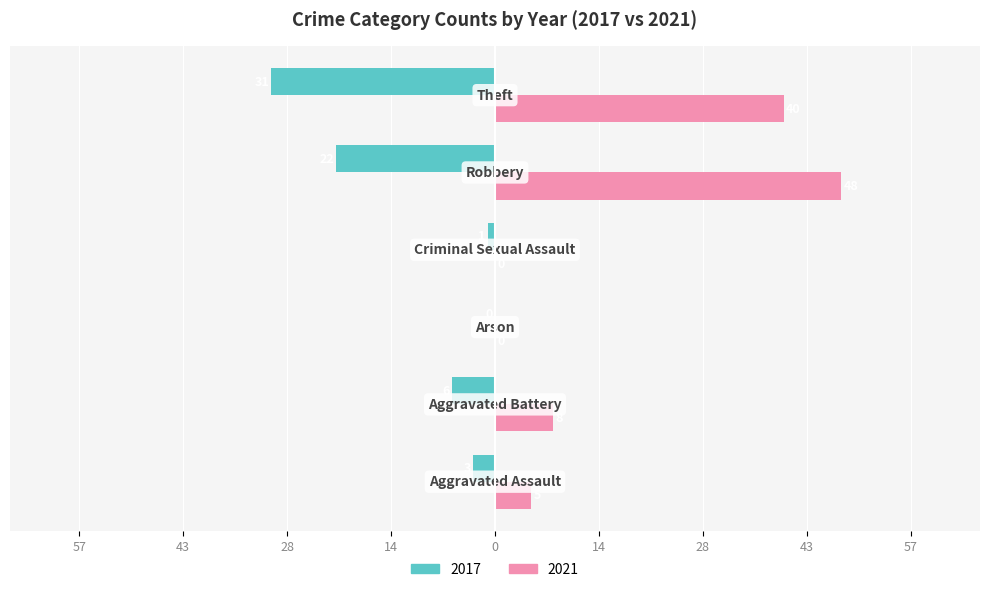

What are all the series names shown in the legend?

2017, 2021